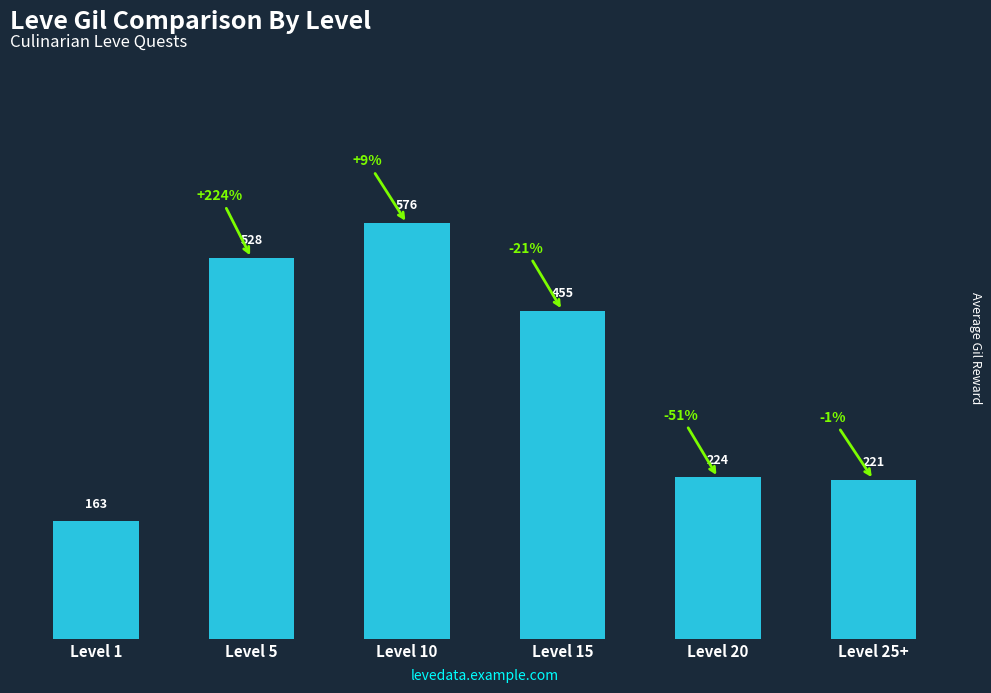

True or false: the data shows 576 at Level 10.

True